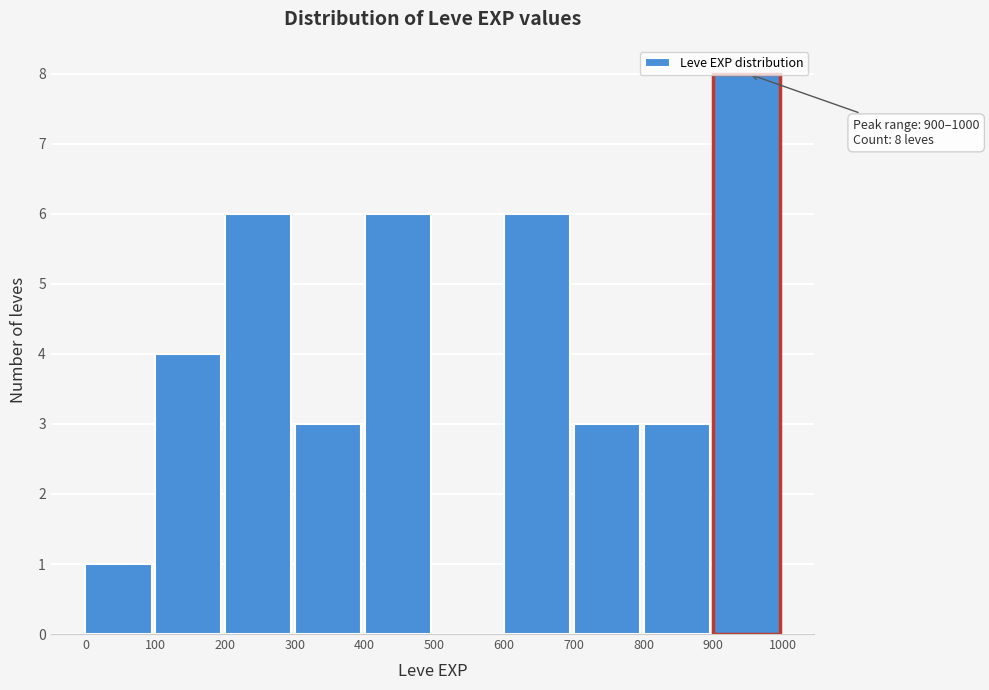

Which range on the x-axis has the tallest bar?

900 to 1000